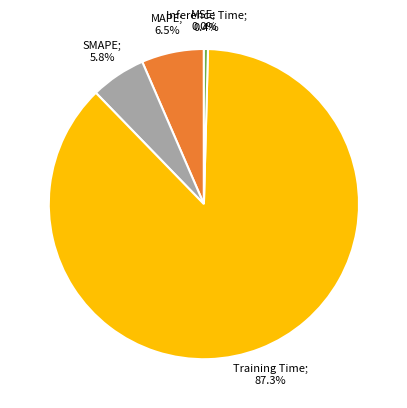

Is there a majority slice in this chart?

Yes